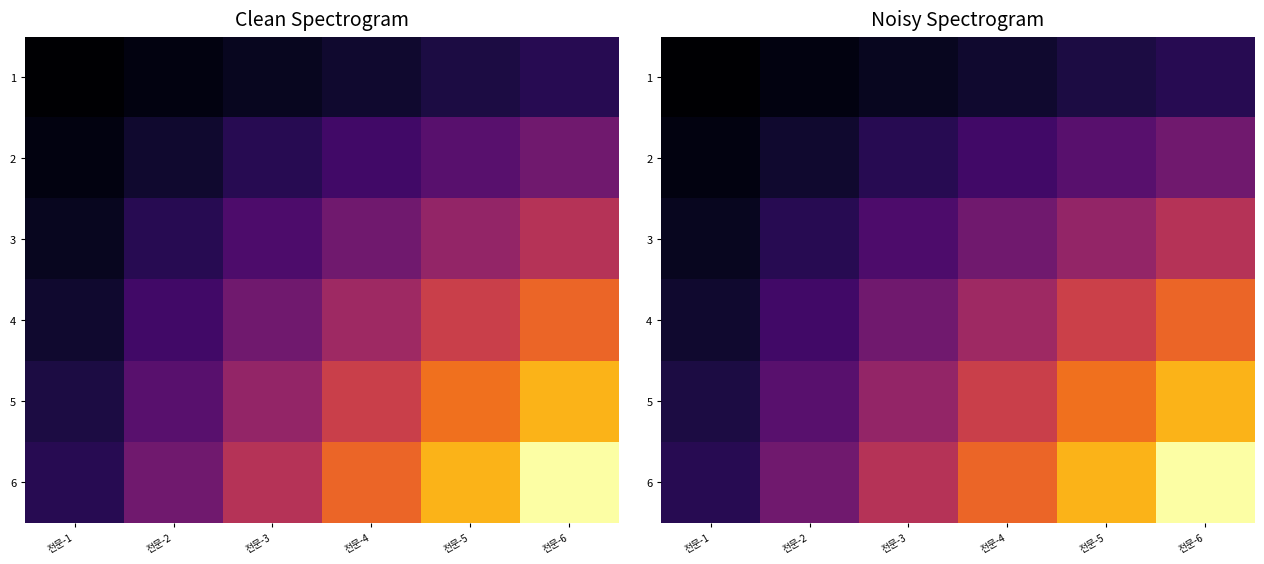

At which label does 4 first exceed 4?

전문-4